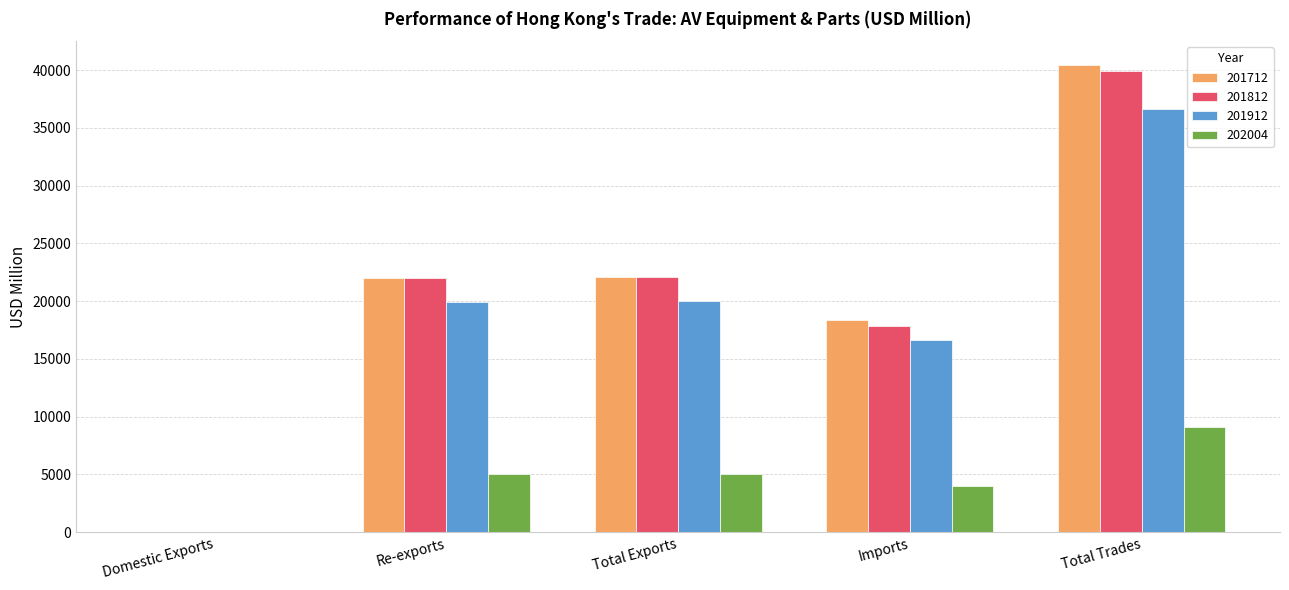

Is it true that 201812 equals 30609.8 at Total Exports?

False